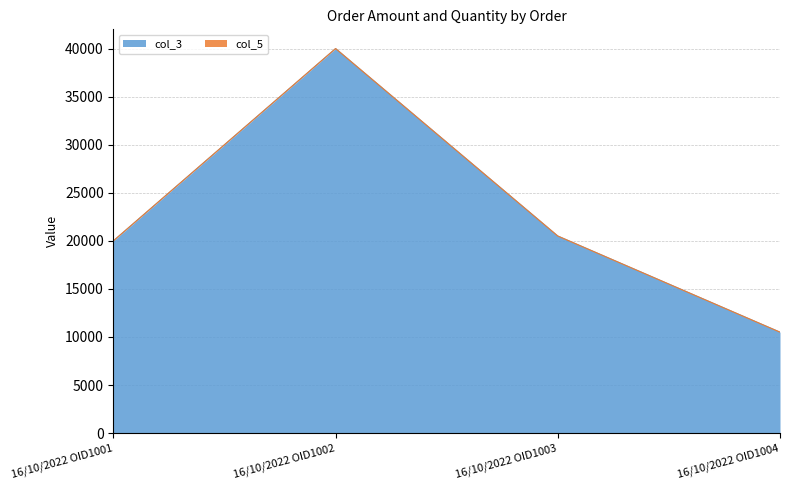

True or false: there are more than 1 points higher than both neighbors.

False